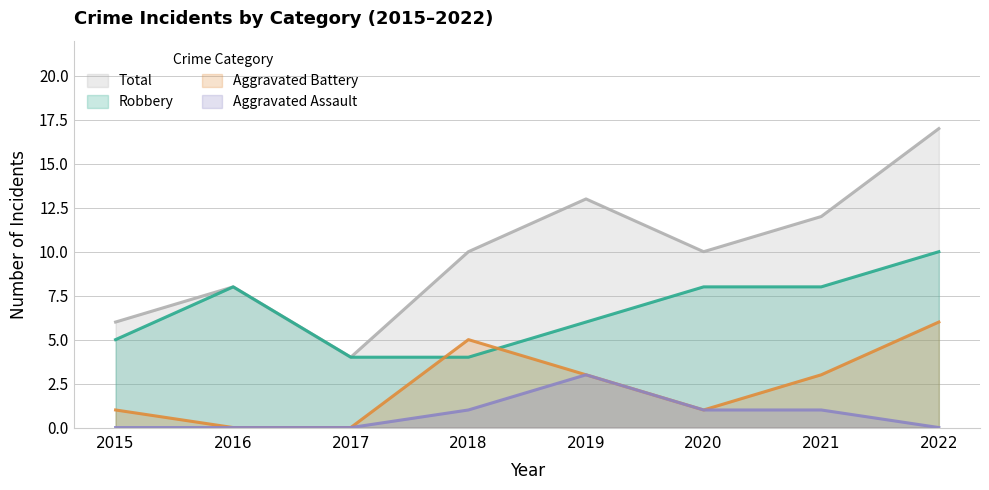

Is it true that Total equals 12 at 2021?

True